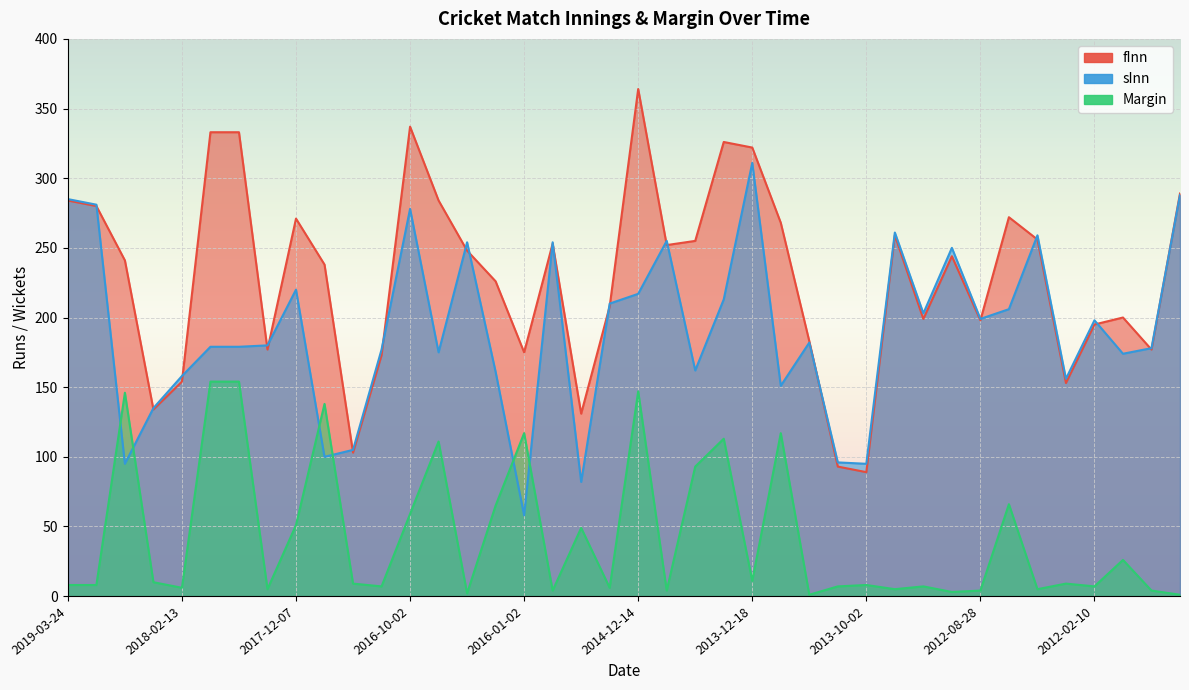

List the labels in order of Margin value, smallest first.

2013-10-30, 2010-02-16, 2016-01-06, 2012-09-03, 2015-12-29, 2014-12-12, 2012-08-28, 2010-02-18, 2017-12-10, 2013-03-08, 2012-03-31, 2018-02-13, 2015-11-17, 2017-10-20, 2013-10-04, 2013-03-06, 2012-02-10, 2019-03-24, 2019-03-22, 2013-10-02, 2017-10-23, 2012-03-29, 2018-02-16, 2013-12-18, 2011-11-20, 2015-12-25, 2017-12-07, 2016-10-02, 2016-01-04, 2012-08-25, 2014-10-07, 2016-09-30, 2013-12-22, 2016-01-02, 2013-11-11, 2017-12-05, 2018-02-19, 2014-12-14, 2018-02-11, 2018-02-09